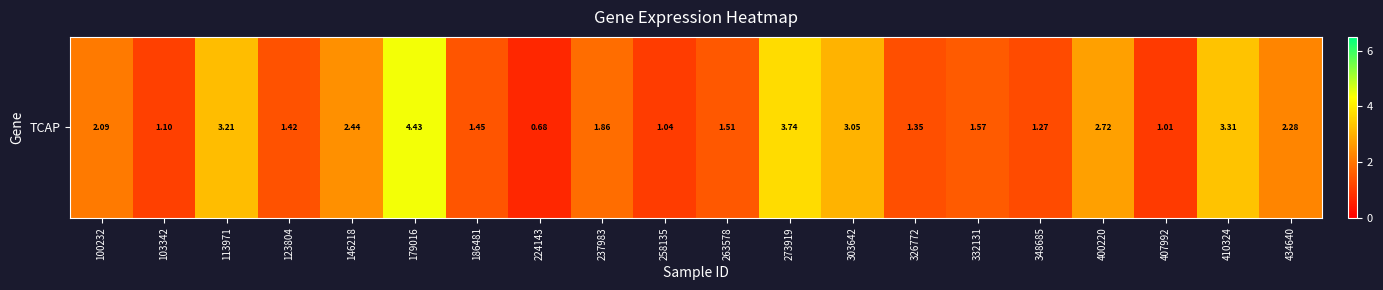

The chart shows a value of 1.5 at 258135. True or false?

False